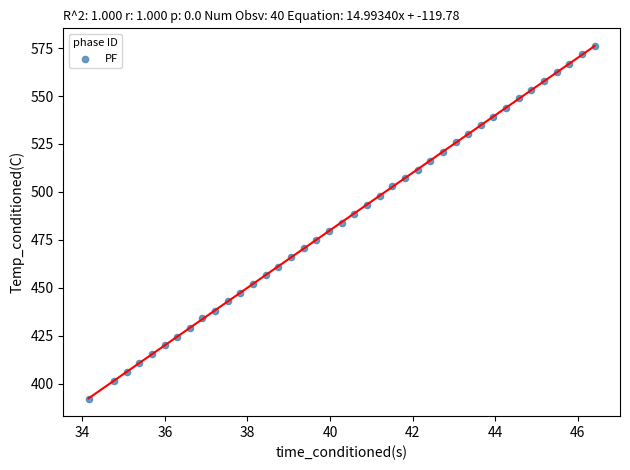

What is the range of X values (max minus min)?

12.3